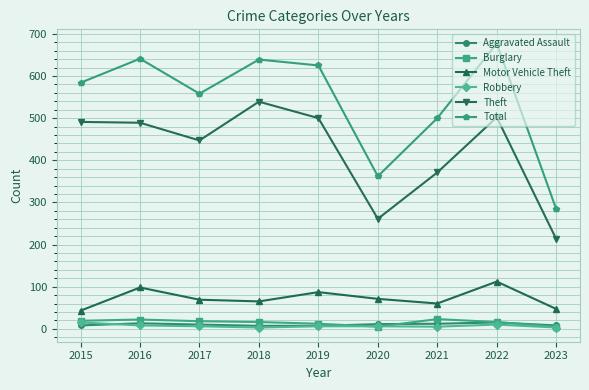

How many data points in Motor Vehicle Theft are less than 69?

4